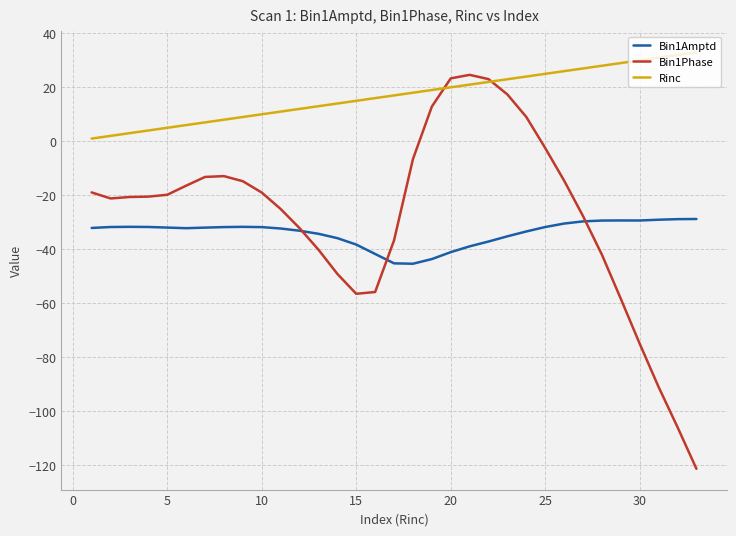

What is the smallest value displayed?

-121.4